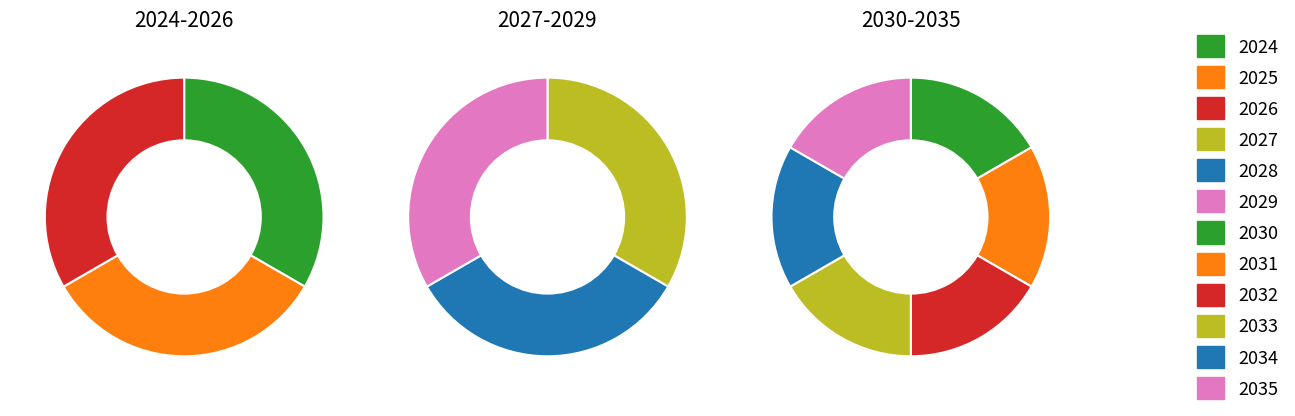

Is it true that 2034 is 1% of the pie?

False